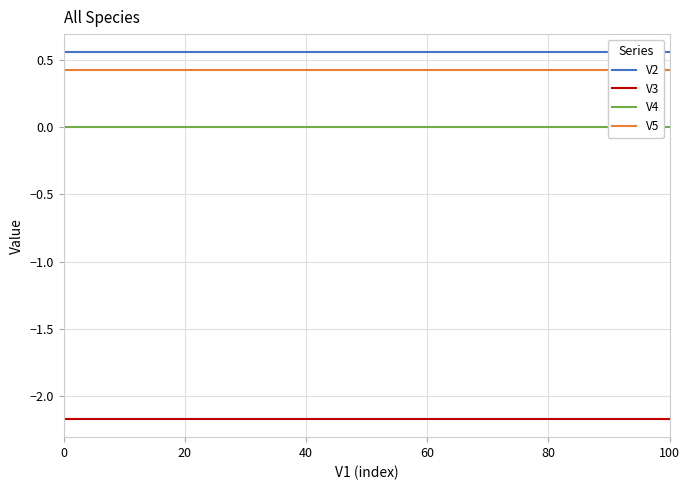

What is the spread (max minus min) of values at 80?

2.7